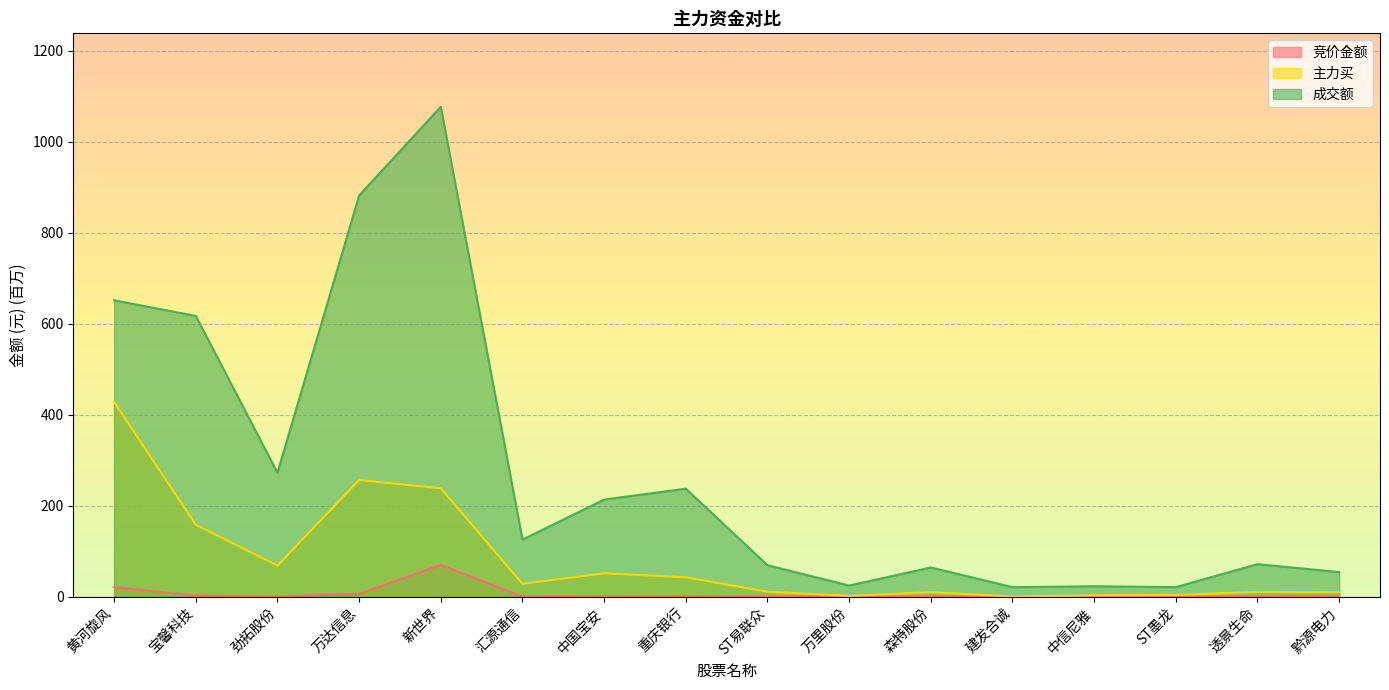

Where is 竞价金额 nearest to the value 34?

黄河旋风